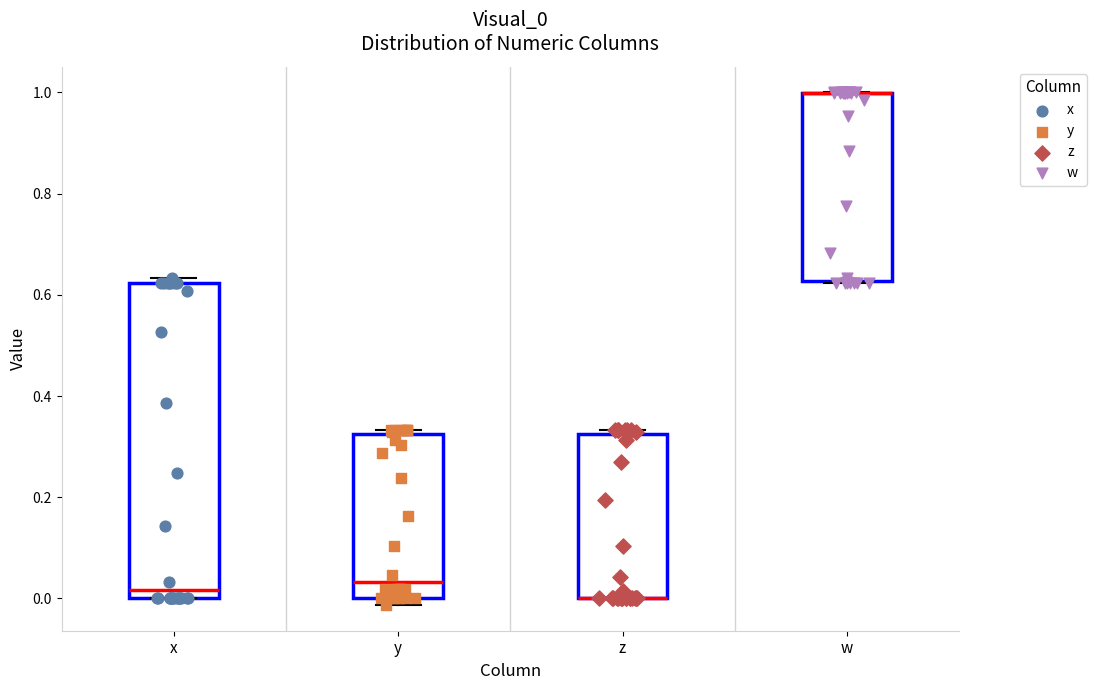

Reading left to right, read every box against the y-axis: the position of its median line, the range the box covers, and the ends of its whiskers. The values are not printed on the chart, so give them approximately, as read against the axis.

x: median 0.02, box 0.00 to 0.62, whiskers 0.00 to 0.64
y: median 0.04, box 0.00 to 0.32, whiskers -0.02 to 0.34
z: median 0.00 (drawn on the box's lower edge), box 0.00 to 0.32, whiskers 0.00 to 0.34
w: median 1.00 (drawn on the box's upper edge), box 0.62 to 1.00, whiskers 0.62 to 1.00